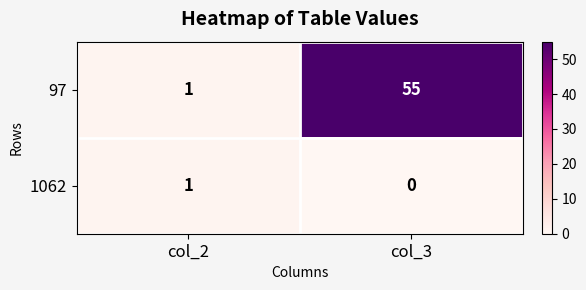

At which label is 1062 closest to 0?

col_3